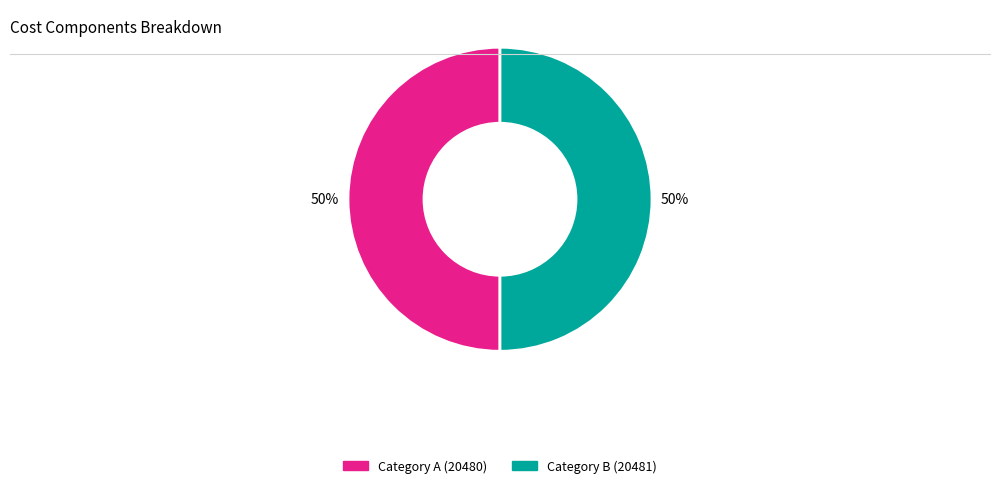

How many segments does this pie chart have?

2